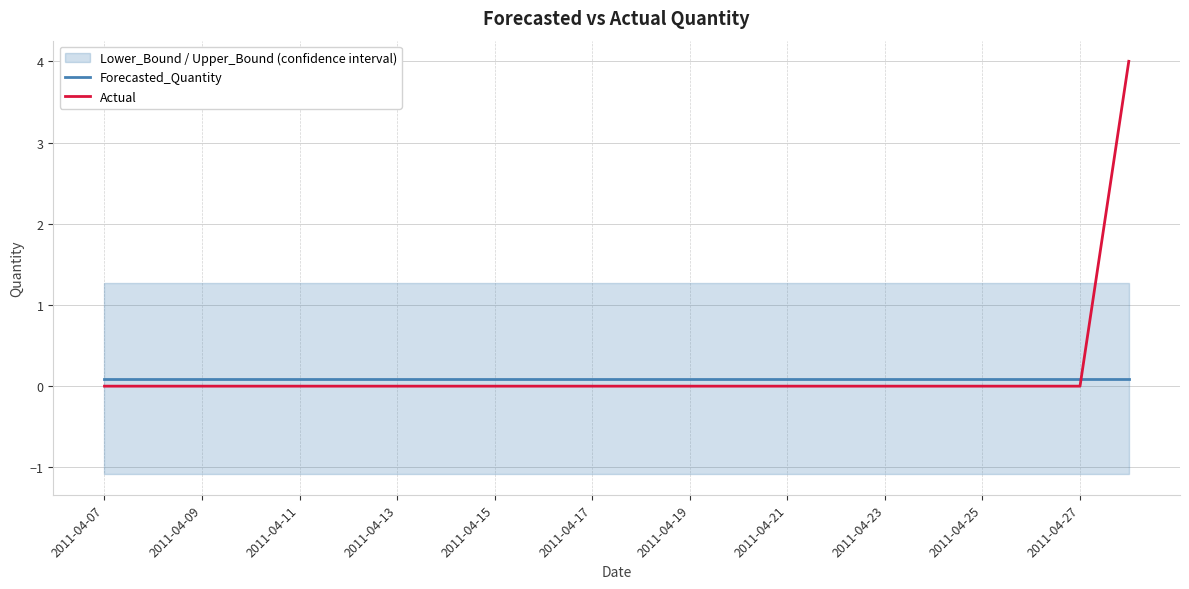

How many intersections are there between Actual and Forecasted_Quantity?

1